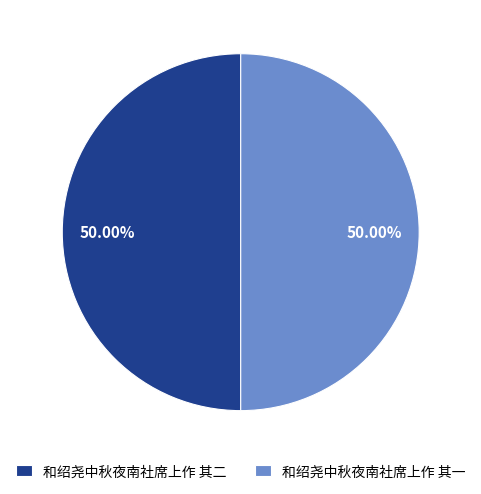

To the nearest percent, what portion does 和绍尧中秋夜南社席上作 其一 represent?

50%